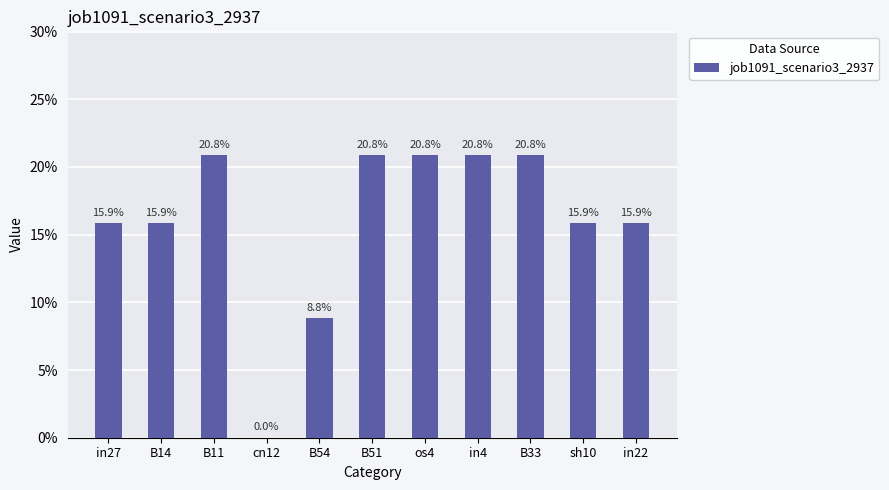

List the labels in order of value, smallest first.

cn12, B54, in27, B14, sh10, in22, B11, B51, os4, in4, B33